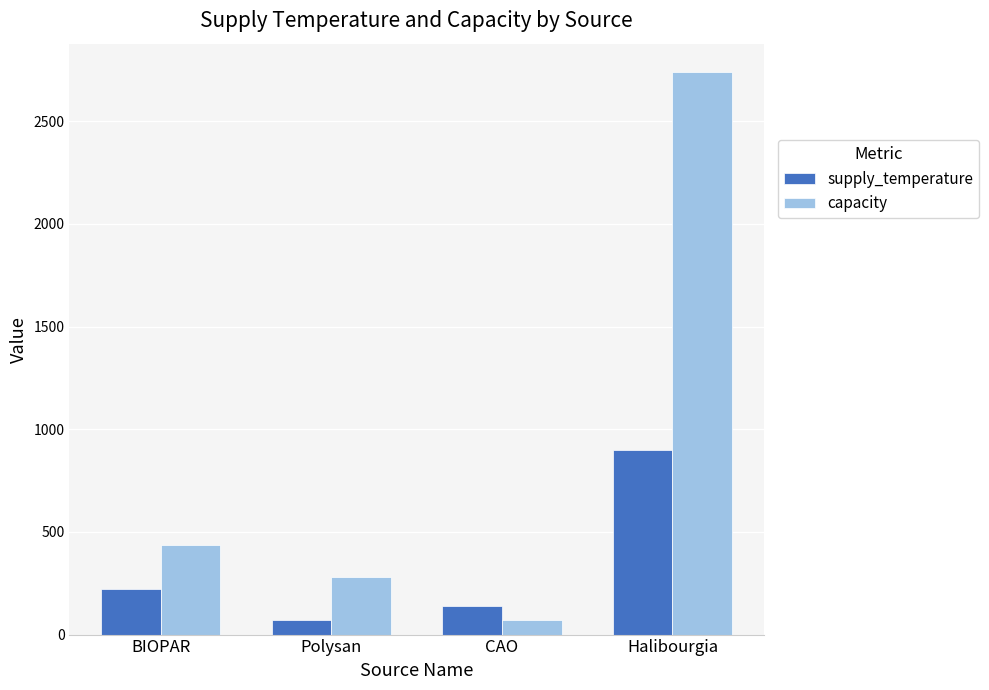

At which category is the sum across all series the highest?

Halibourgia